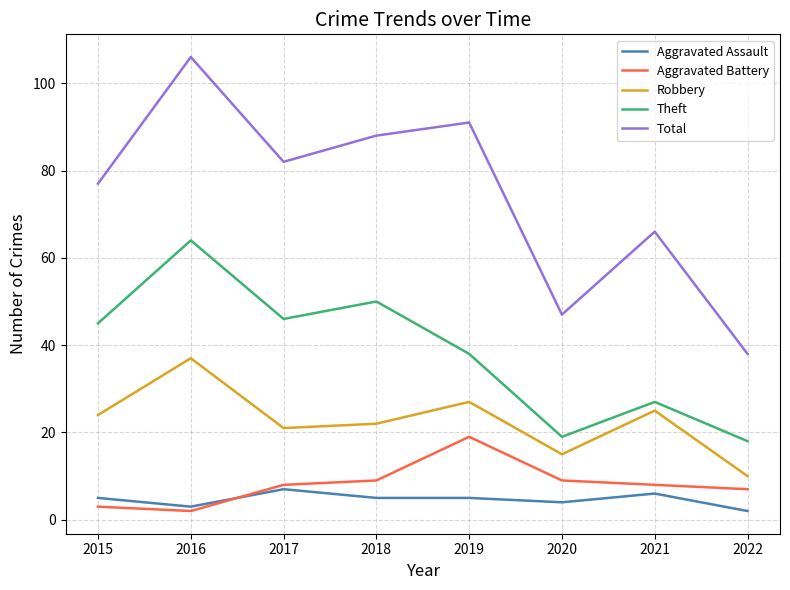

Reading right to left, what are all the values shown in this chart?

Aggravated Assault: 2022=2	2021=6	2020=4	2019=5	2018=5	2017=7	2016=3	2015=5
Aggravated Battery: 2022=7	2021=8	2020=9	2019=19	2018=9	2017=8	2016=2	2015=3
Robbery: 2022=10	2021=25	2020=15	2019=27	2018=22	2017=21	2016=37	2015=24
Theft: 2022=18	2021=27	2020=19	2019=38	2018=50	2017=46	2016=64	2015=45
Total: 2022=38	2021=66	2020=47	2019=91	2018=88	2017=82	2016=106	2015=77